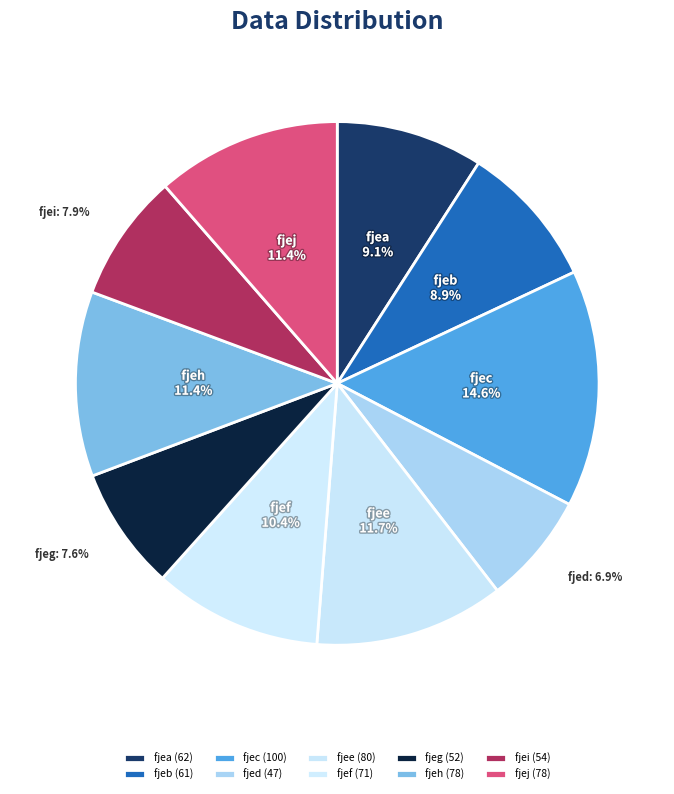

Is it true that fjec is 25% of the pie?

False